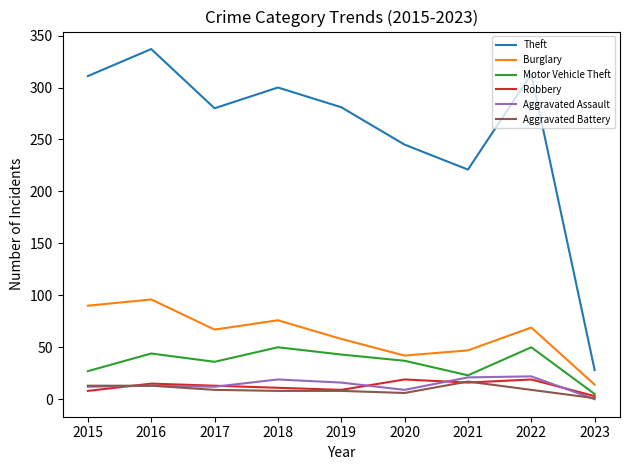

True or false: Burglary and Aggravated Battery cross at least once.

False